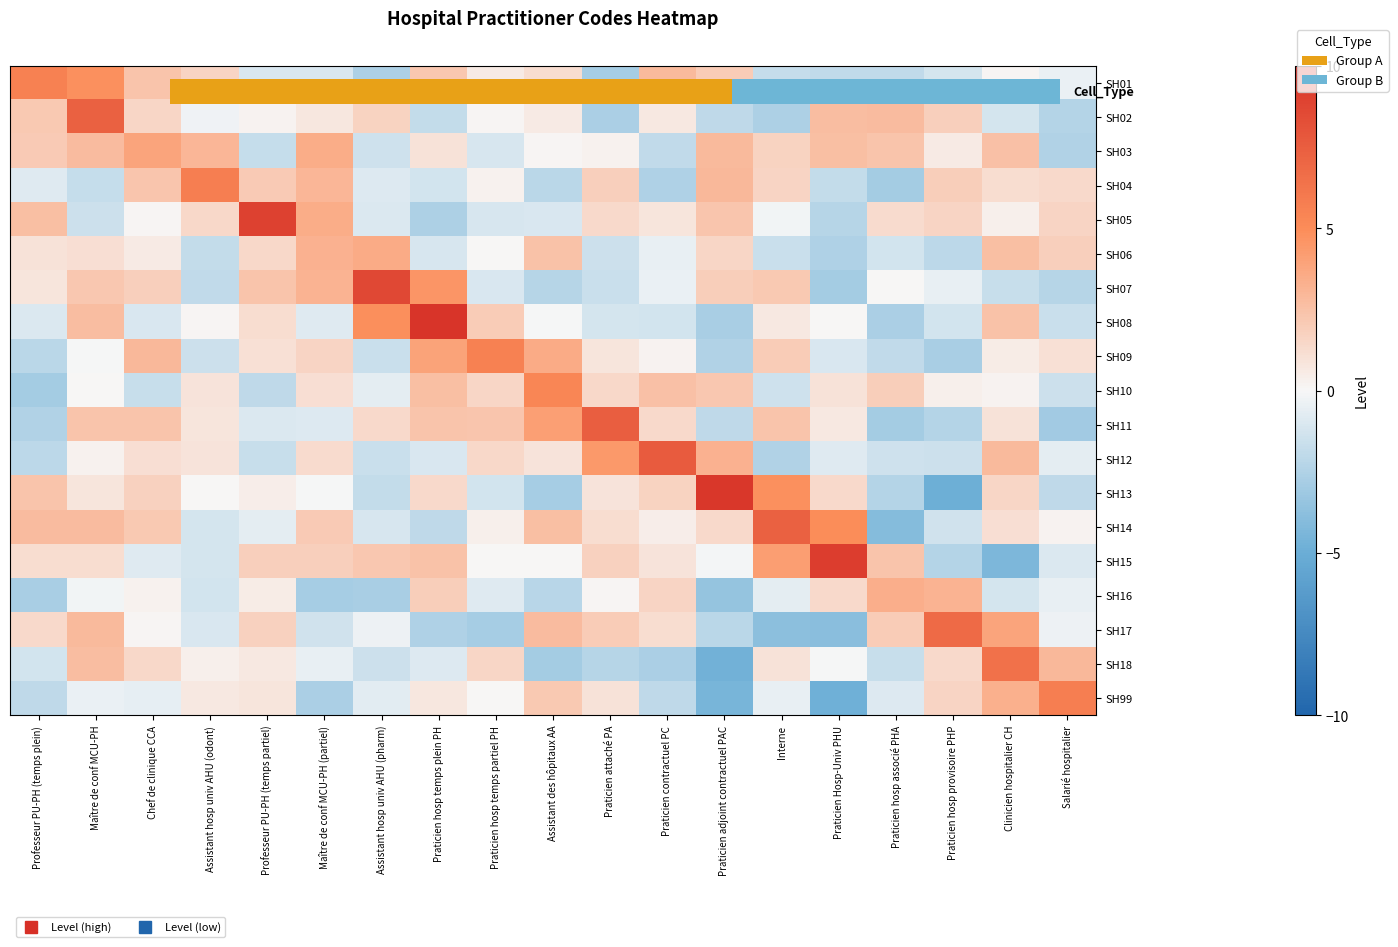

At which label is SH06 closest to 0?

Praticien hosp temps partiel PH